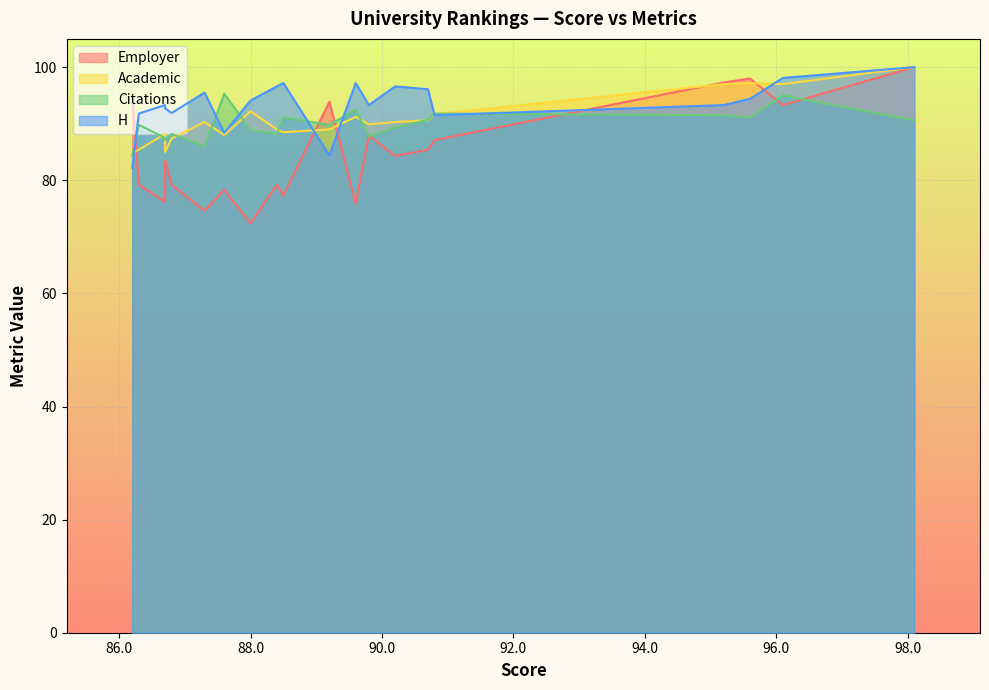

What is the difference between the H values at 95.2 and 90.7?

2.8